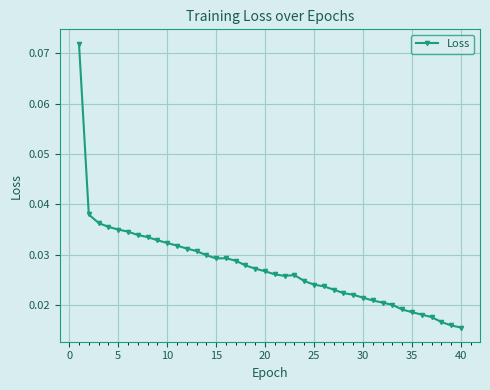

Count the values in the range 0 to 1.

40